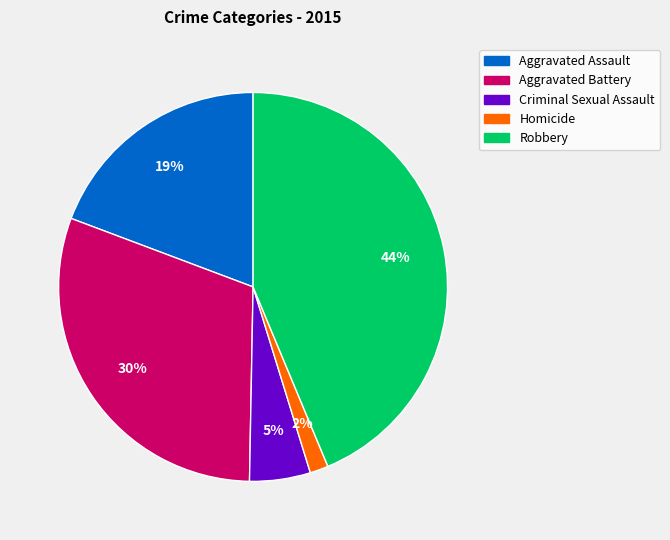

To the nearest percent, what percentage of the pie is Aggravated Assault?

19%